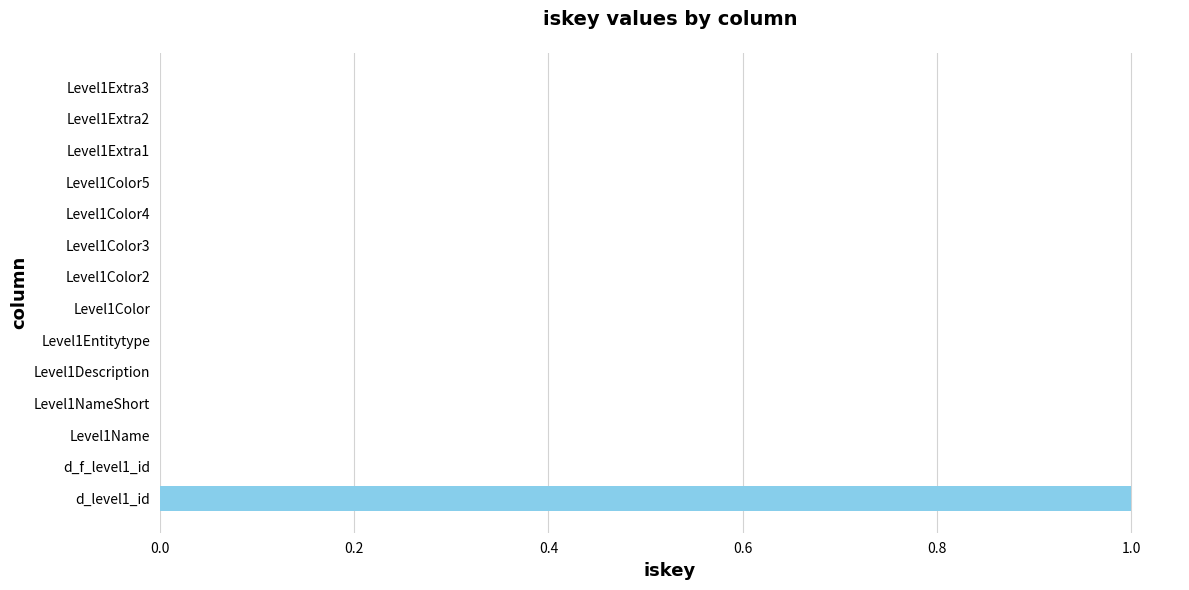

The chart shows a value of 0 at Level1Extra3. True or false?

True